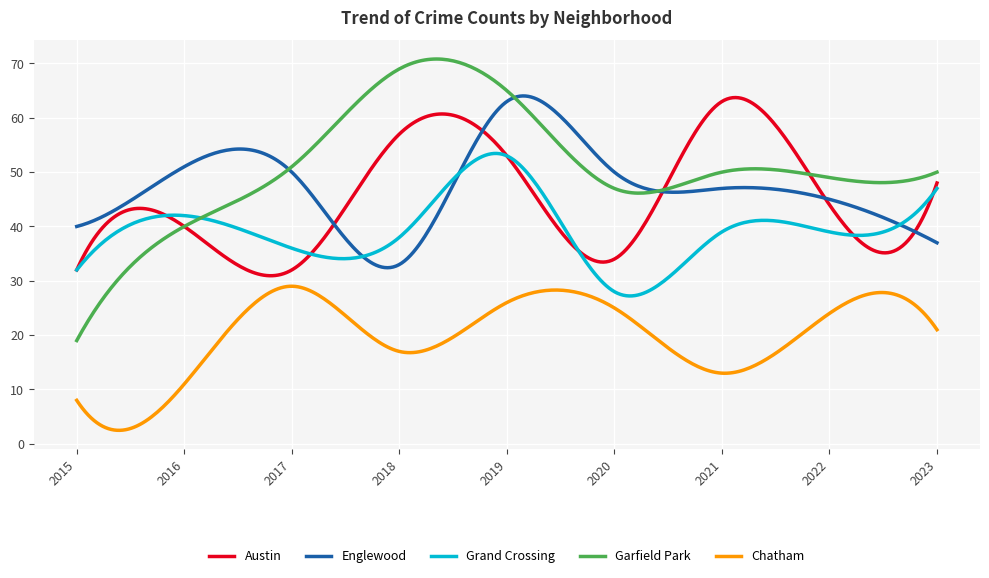

Which series has the largest total across all categories?

Garfield Park